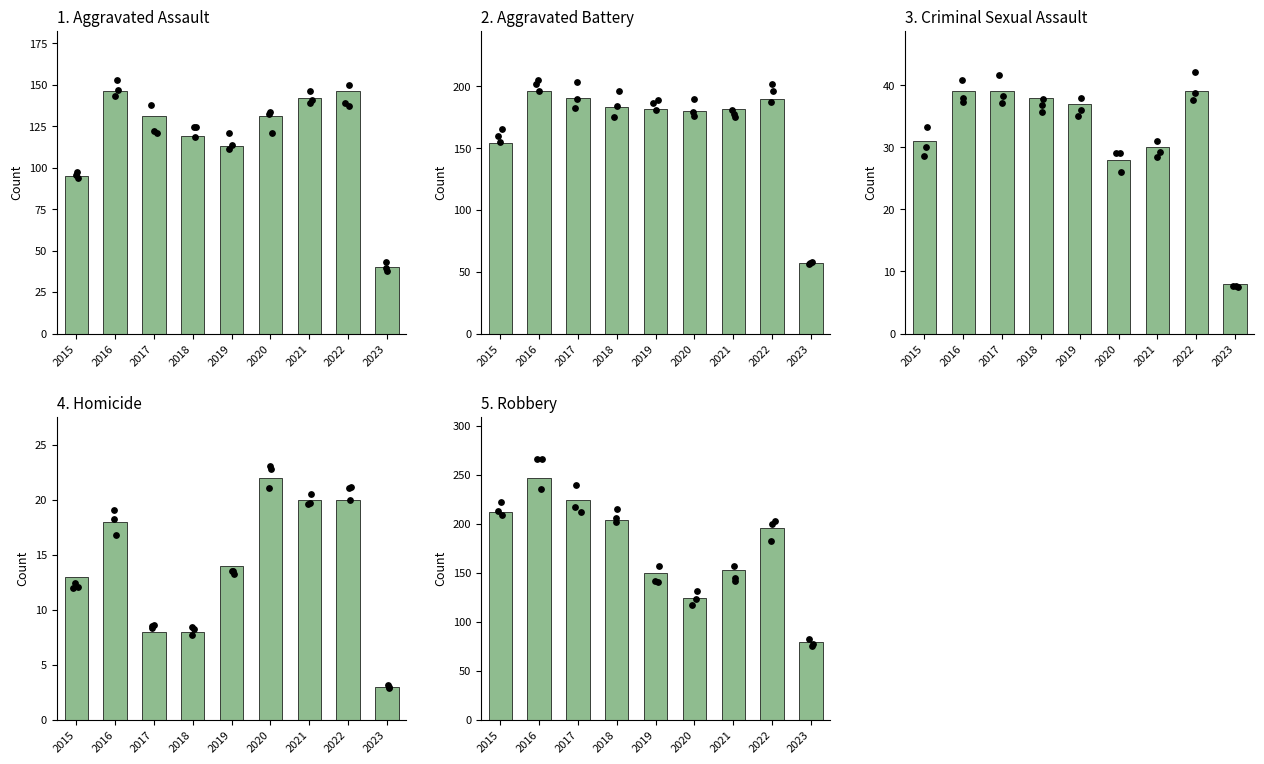

Which series contains the highest Y value?

Robbery